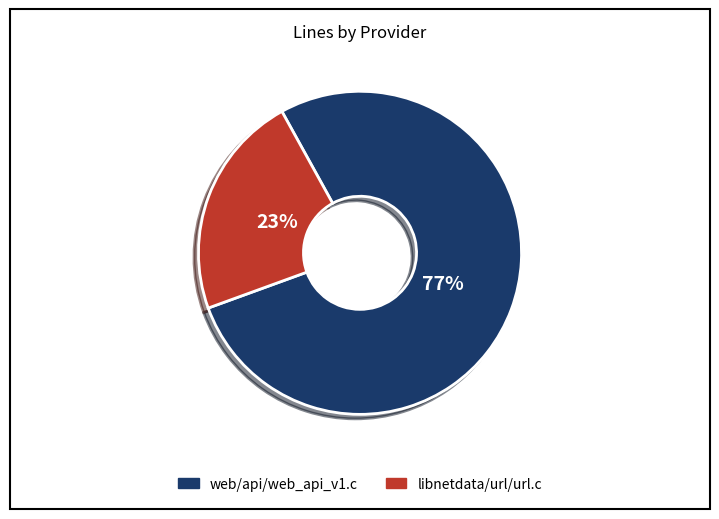

Does any single category account for the majority?

Yes